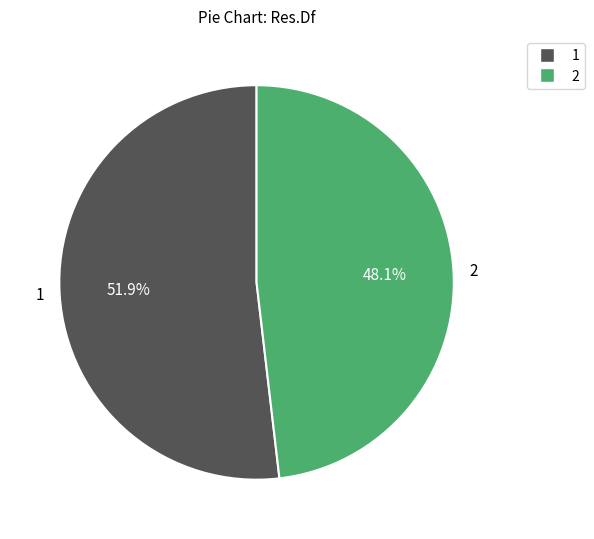

Is it true that 2 is 34% of the pie?

False